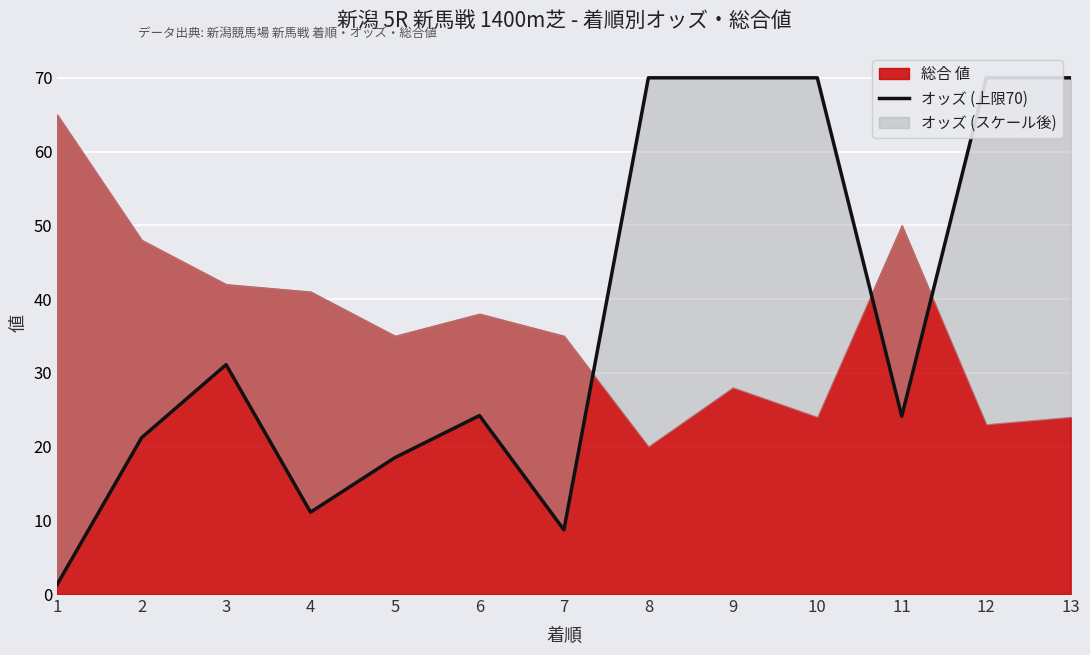

At which category does the data reach its first local valley?

4